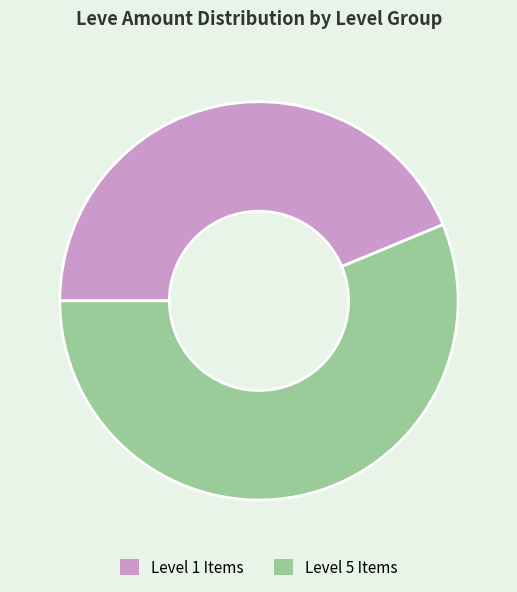

Is there a majority slice in this chart?

Yes